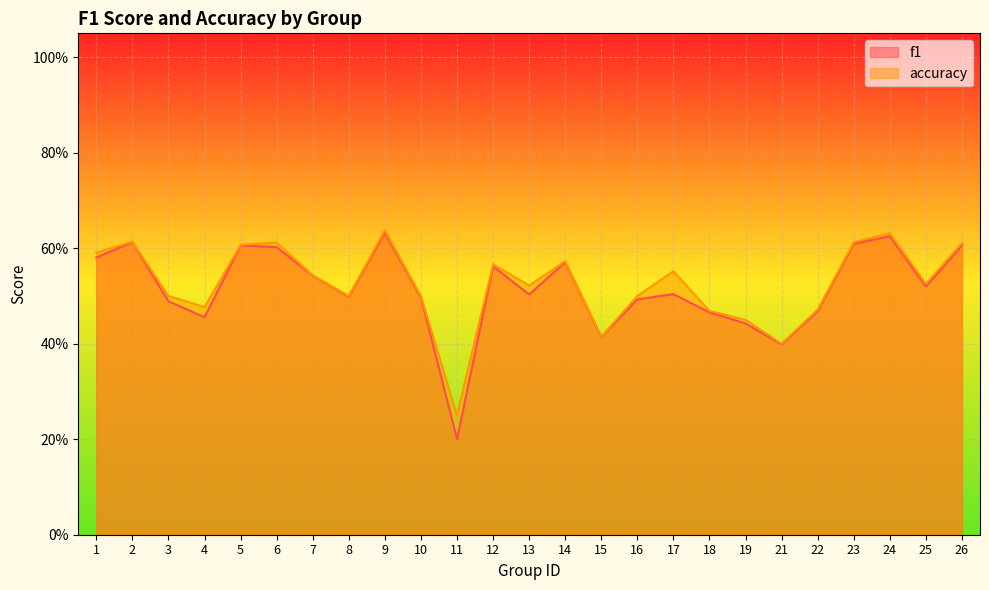

Reading left to right, extract all data points from this chart.

f1: 1=0.6	2=0.6	3=0.5	4=0.5	5=0.6	6=0.6	7=0.5	8=0.5	9=0.6	10=0.5	11=0.2	12=0.6	13=0.5	14=0.6	15=0.4	16=0.5	17=0.5	18=0.5	19=0.4	21=0.4	22=0.5	23=0.6	24=0.6	25=0.5	26=0.6
accuracy: 1=0.6	2=0.6	3=0.5	4=0.5	5=0.6	6=0.6	7=0.5	8=0.5	9=0.6	10=0.5	11=0.2	12=0.6	13=0.5	14=0.6	15=0.4	16=0.5	17=0.6	18=0.5	19=0.5	21=0.4	22=0.5	23=0.6	24=0.6	25=0.5	26=0.6